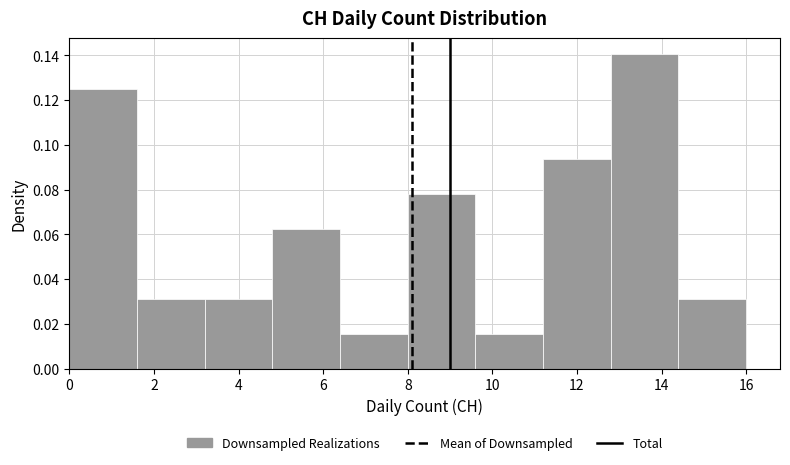

How tall is the bar that spans 3.2 to 4.8 on the x-axis? The values are not printed on the chart, so give them approximately, as read against the axis.

0.032